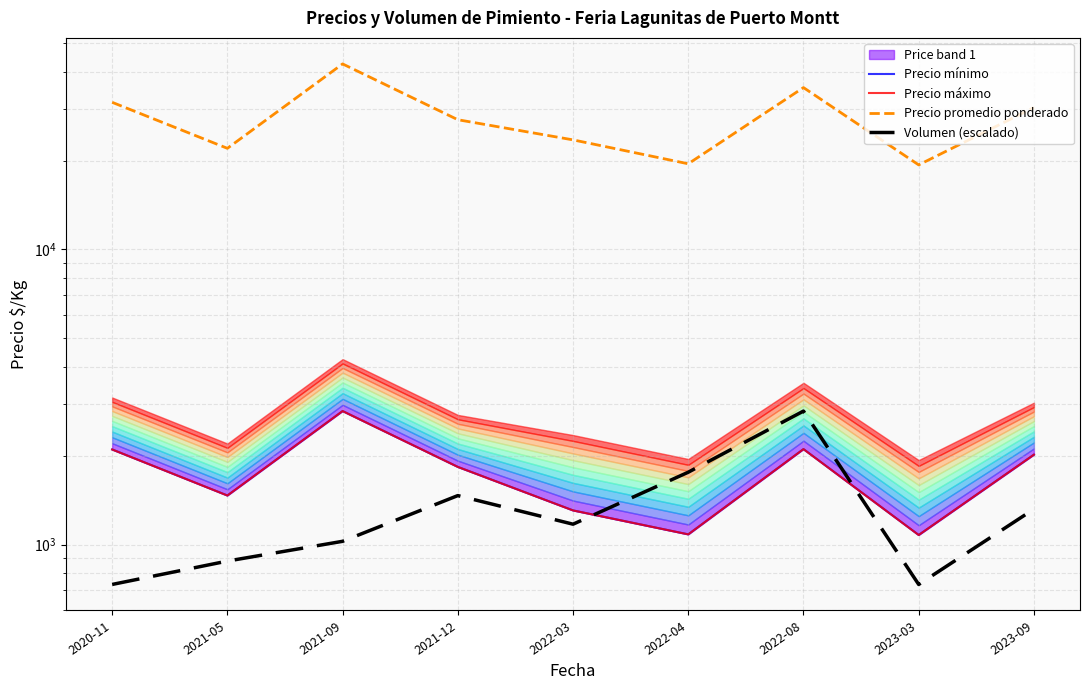

True or false: Precio promedio ponderado has more than 1 interior local peaks.

True